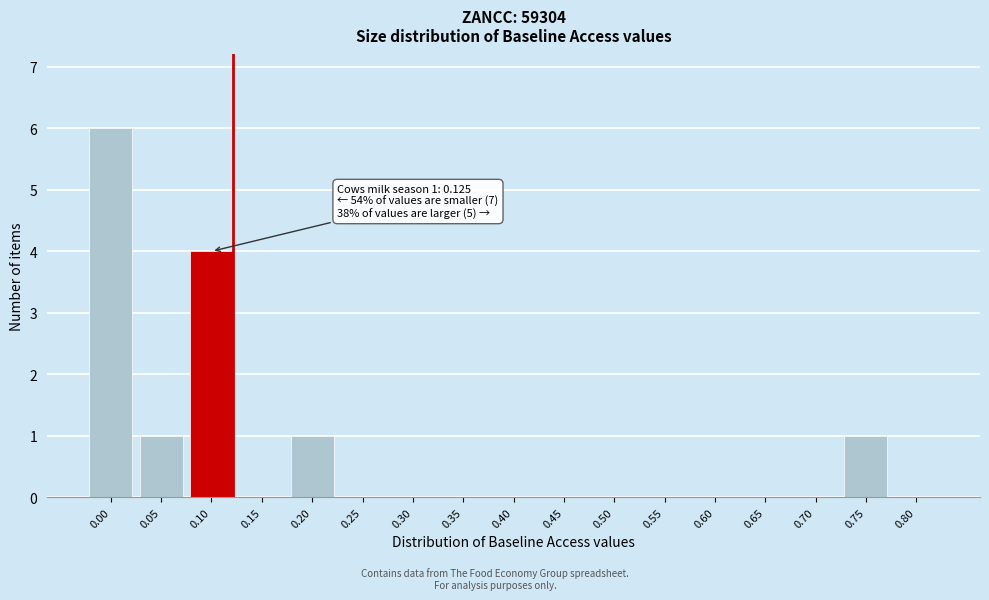

Reading right to left, extract all data points from this chart.

0.80=0	0.75=1	0.70=0	0.65=0	0.60=0	0.55=0	0.50=0	0.45=0	0.40=0	0.35=0	0.30=0	0.25=0	0.20=1	0.15=0	0.10=4	0.05=1	0.00=6